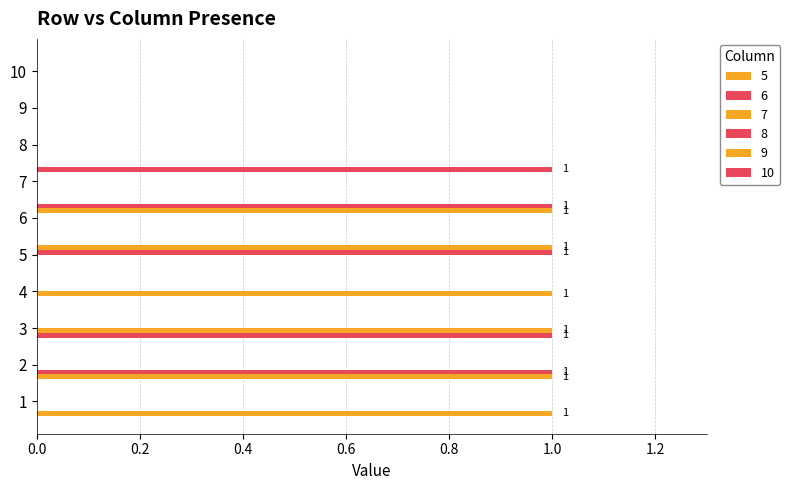

How many categories are shown in the chart?

10